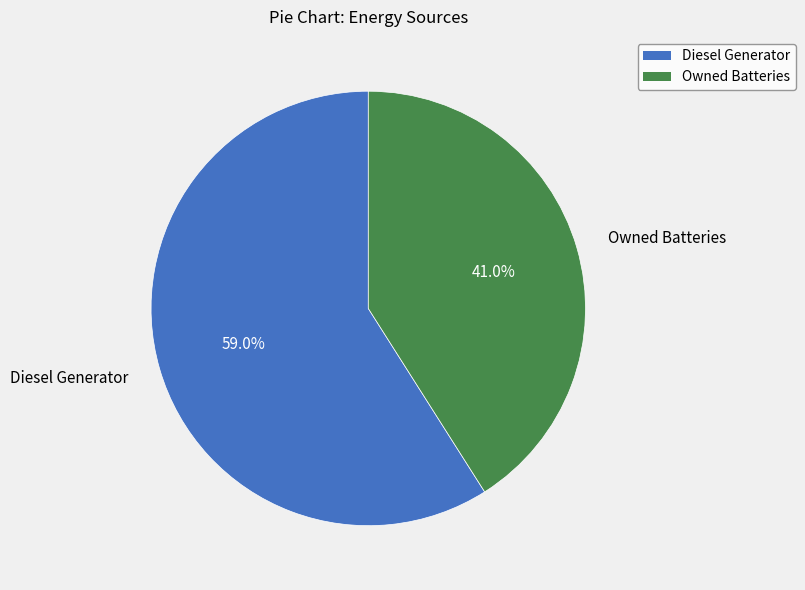

What is the smallest slice in the pie chart?

Owned Batteries